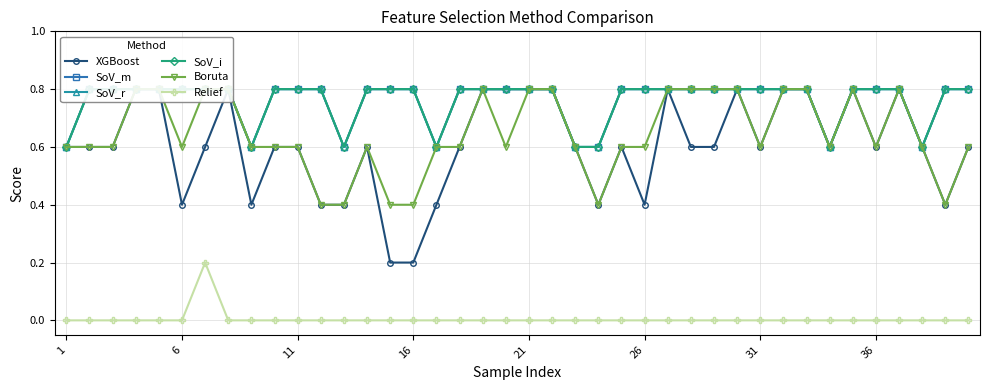

At how many categories does at least one series exceed 0?

40